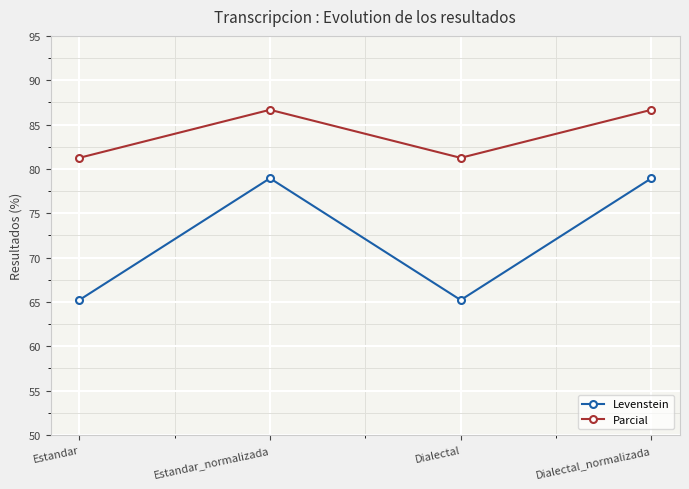

Rank the series by their maximum value, from highest to lowest.

Parcial, Levenstein